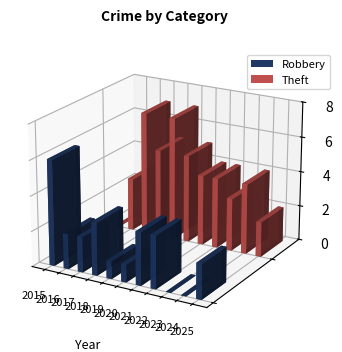

Which series changed the most between 2017 and 2023?

Theft